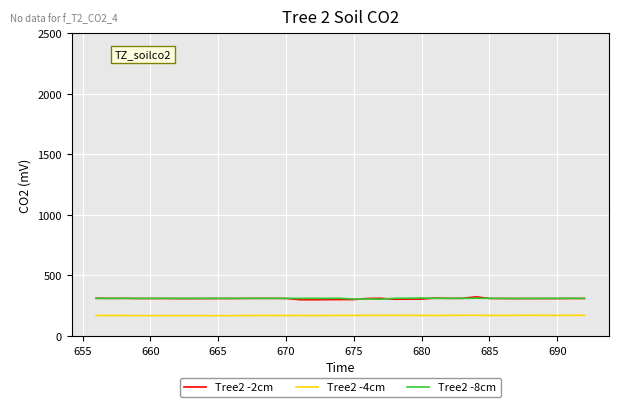

What is the difference between the maximum and minimum values in the Tree2 -2cm series?

24.0